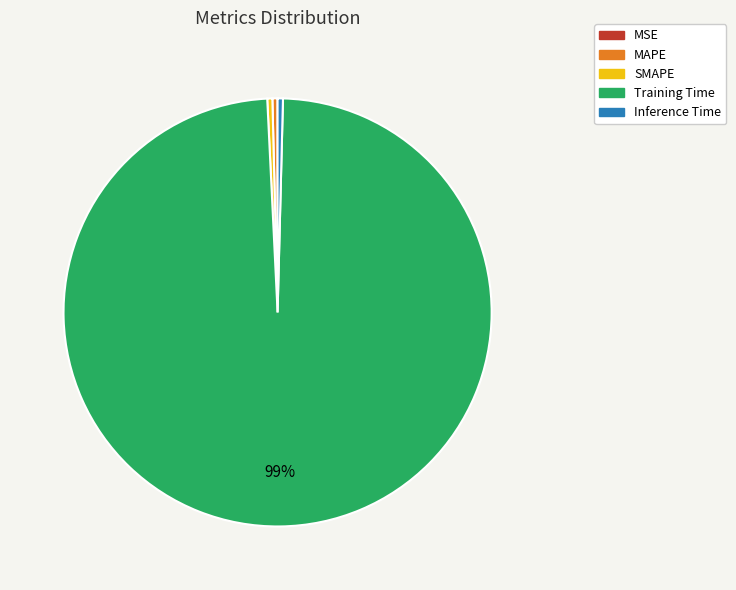

True or false: Training Time accounts for 89% of the total.

False